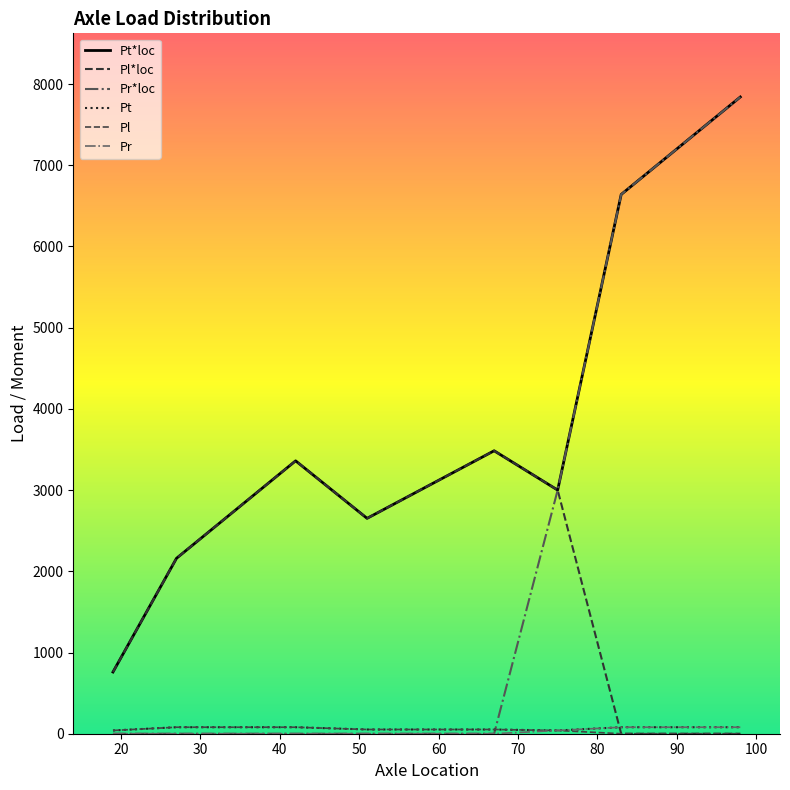

How many lines are shown in the chart?

6